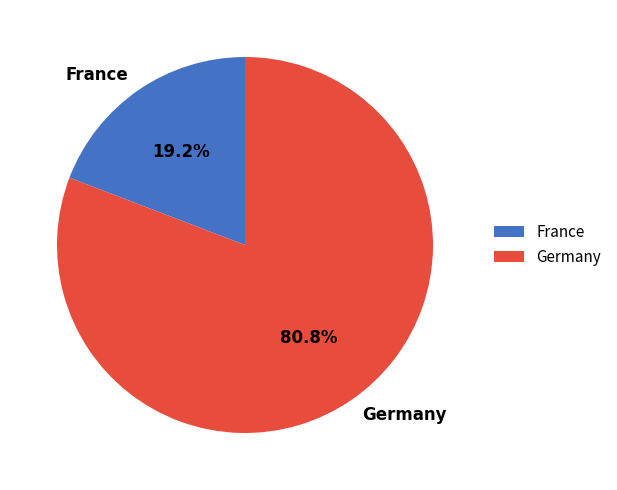

Which slice is the smallest?

France